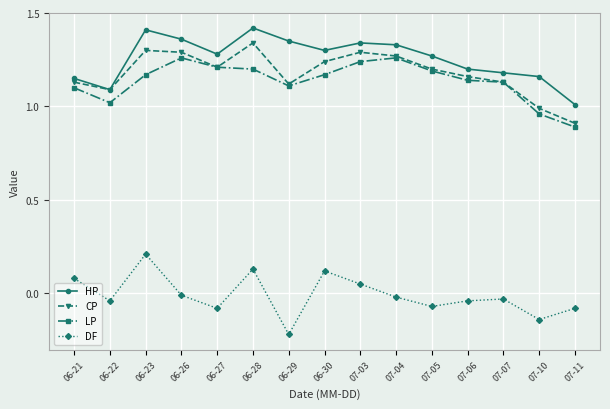

What is the difference between the second highest and minimum values in the LP series?

0.4